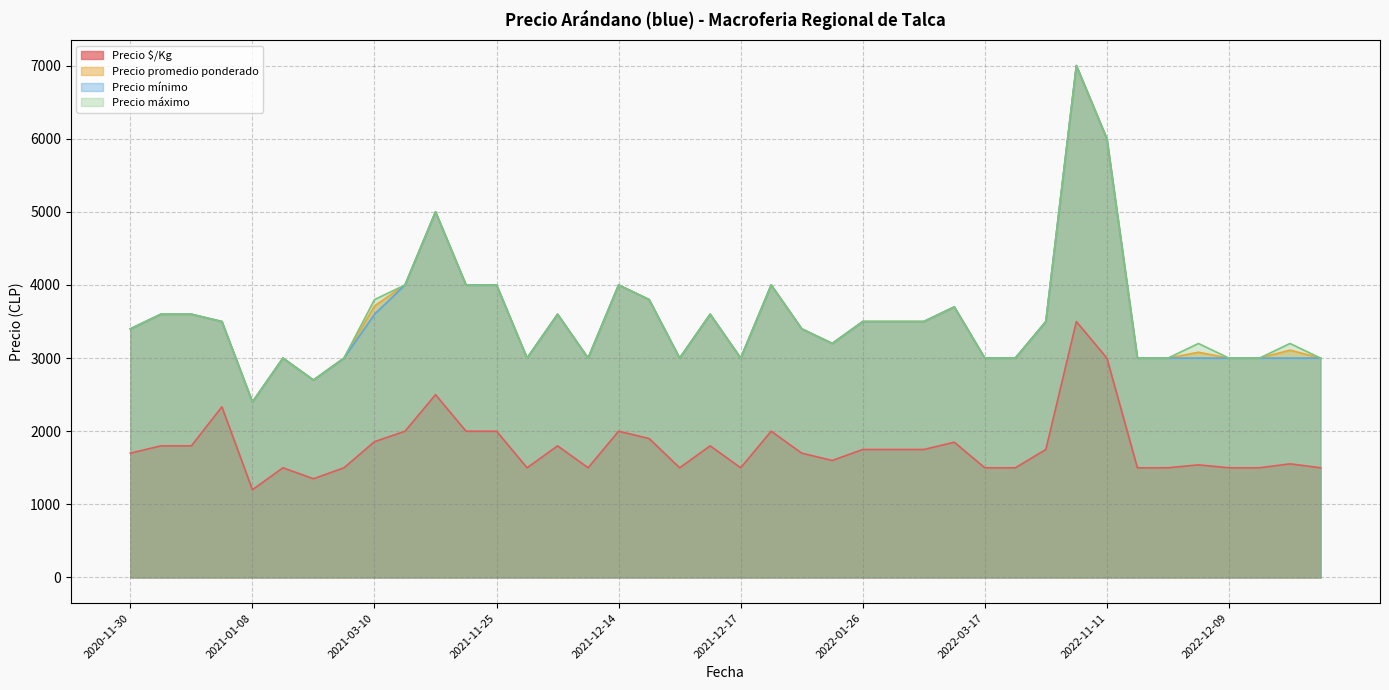

True or false: Precio $/Kg has a value of 1500 at 2022-04-08.

True